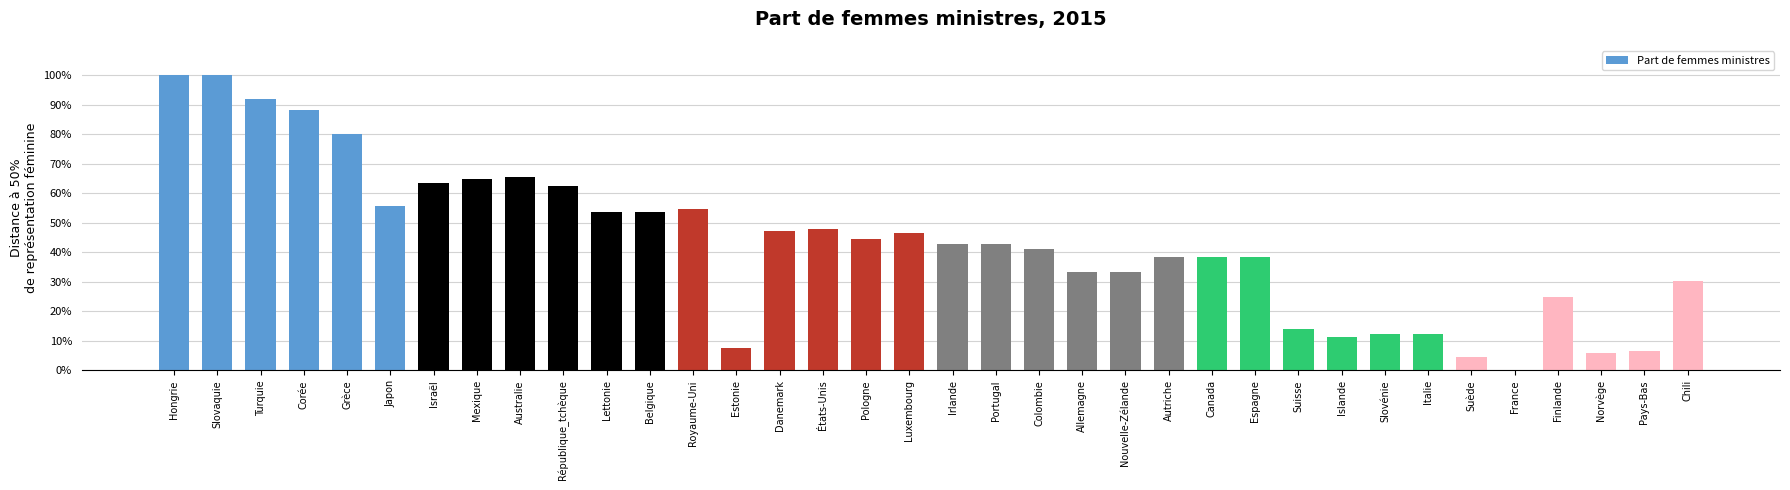

Are the bars horizontal?

No